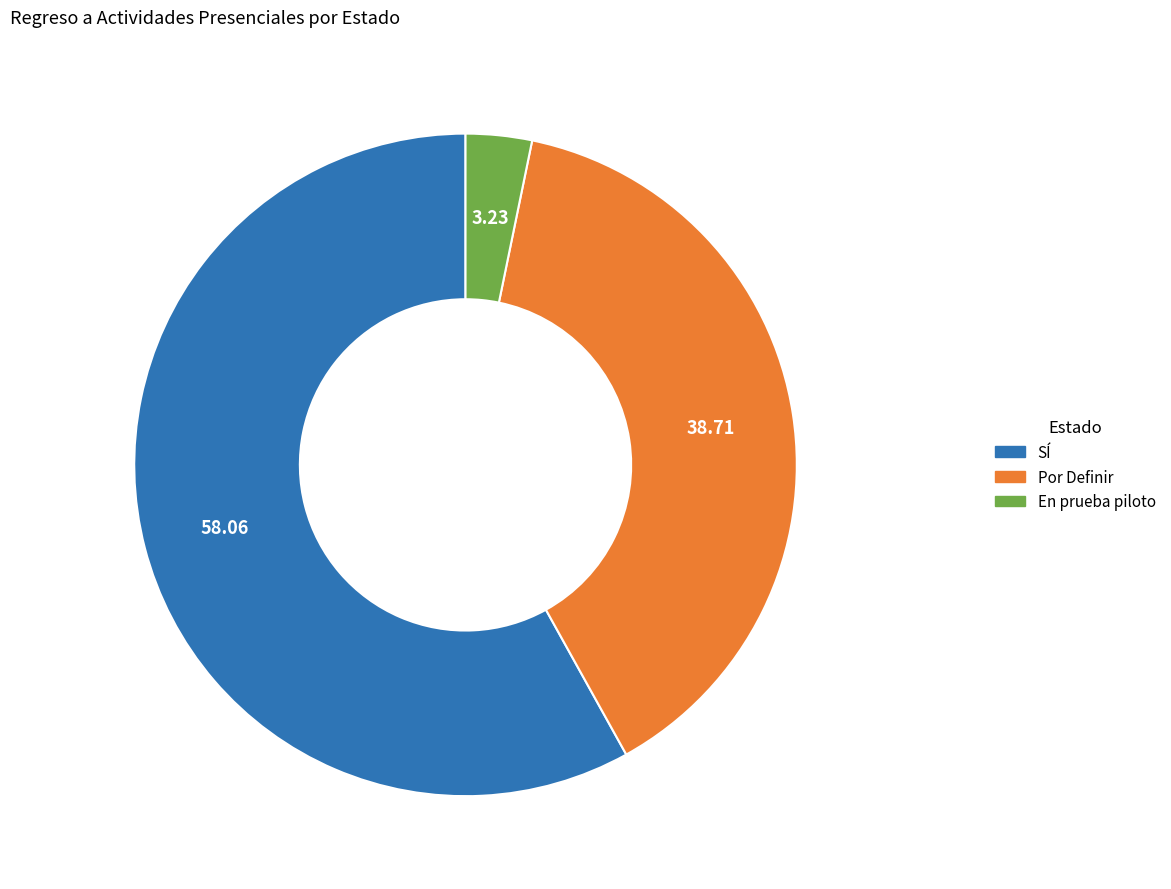

Approximately how many times larger is the value at Por Definir compared to En prueba piloto?

12.0